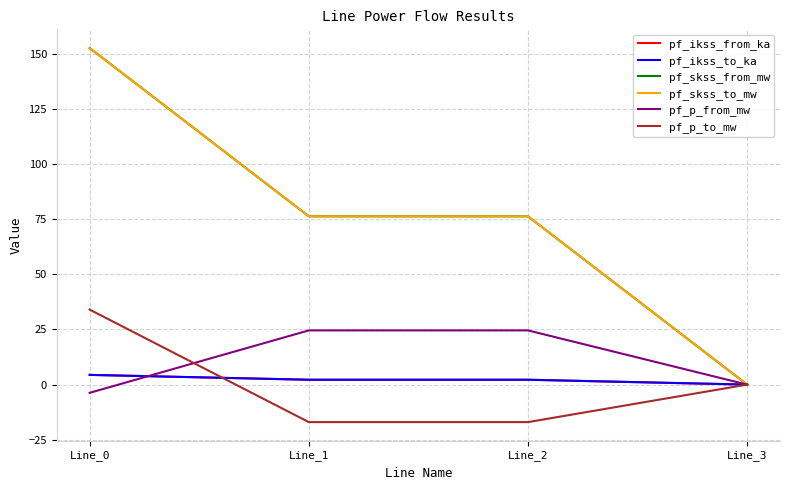

Does the chart display data point markers on the line(s)?

No